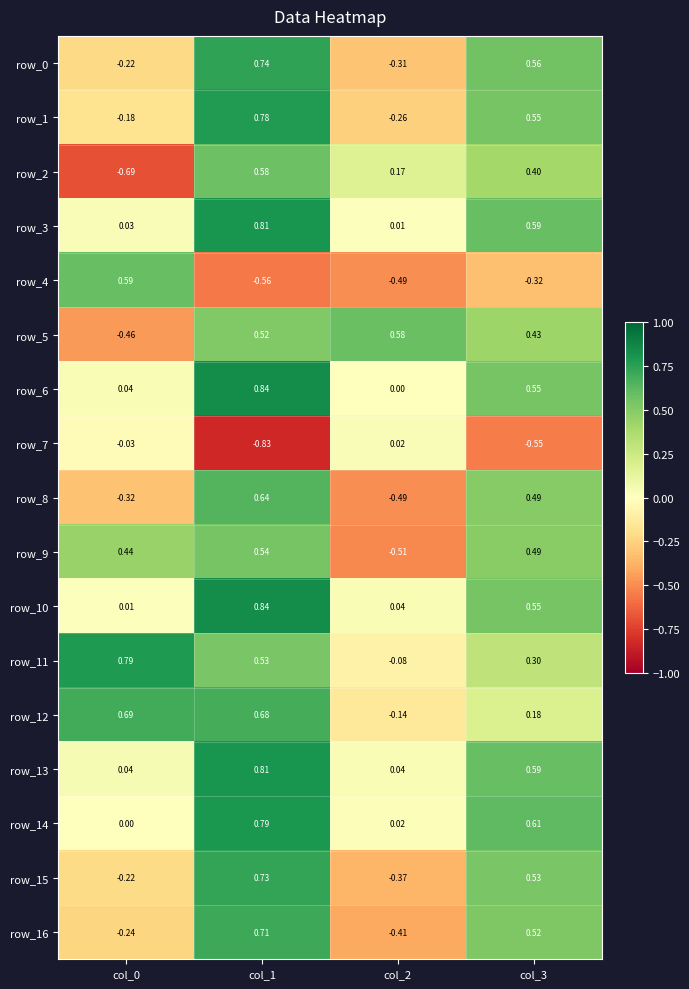

How many values in row_5 are above zero?

3